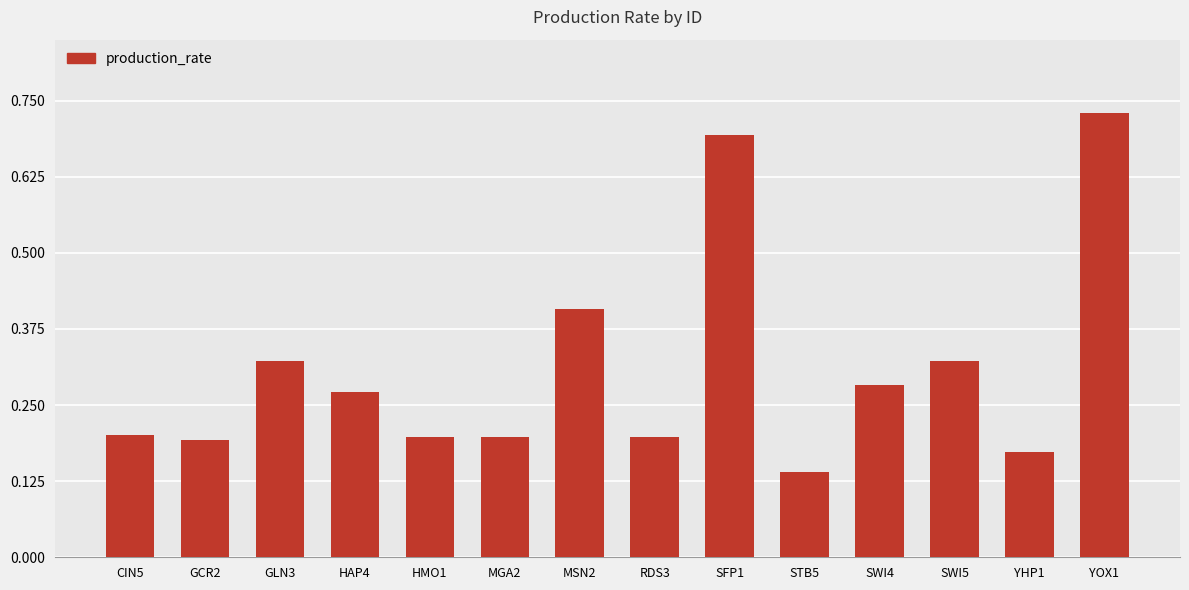

How many values are between 0 and 1?

14